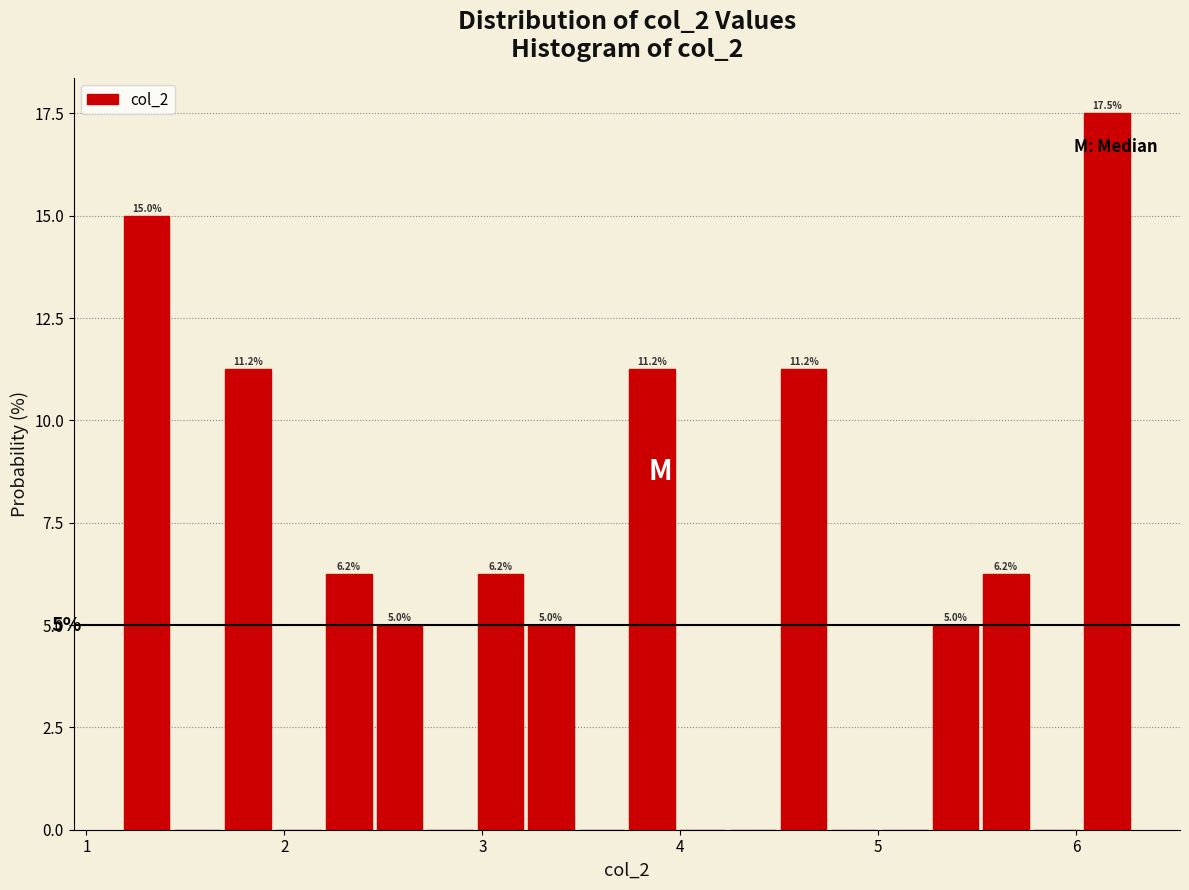

Read against the x-axis, roughly where is the centre of the tallest bar?

6.2